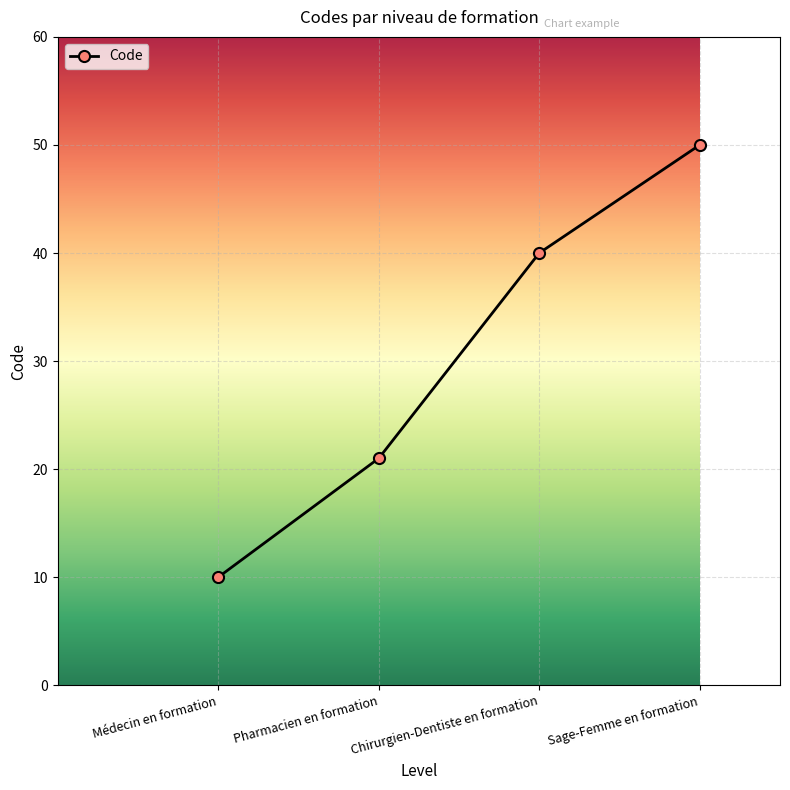

What is the maximum value shown in the chart?

50